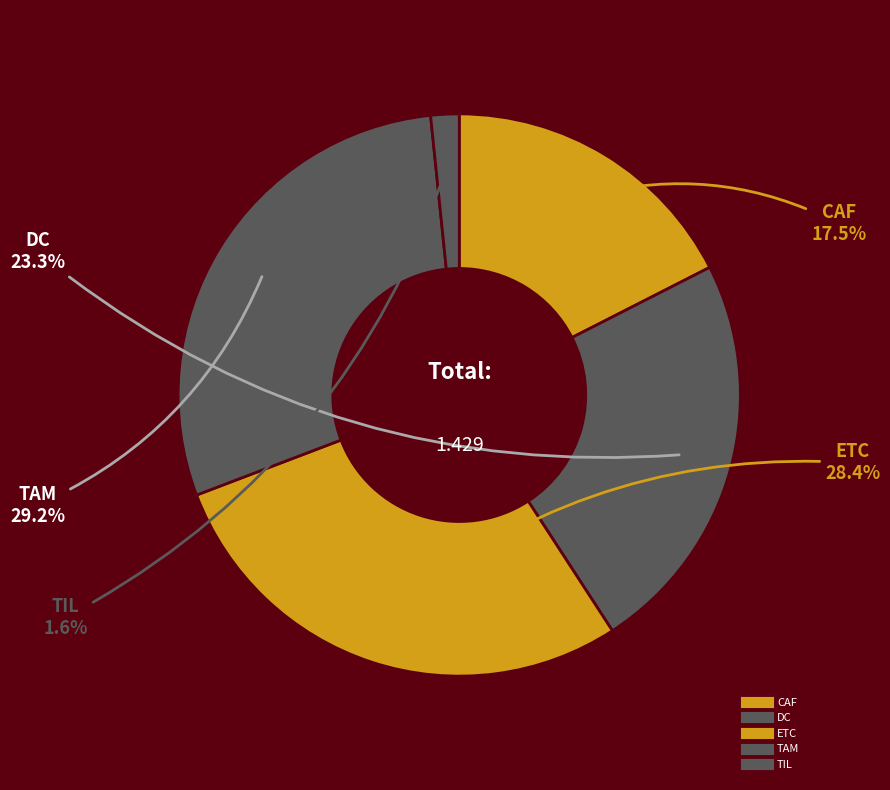

To the nearest percent, what portion does CAF represent?

17%